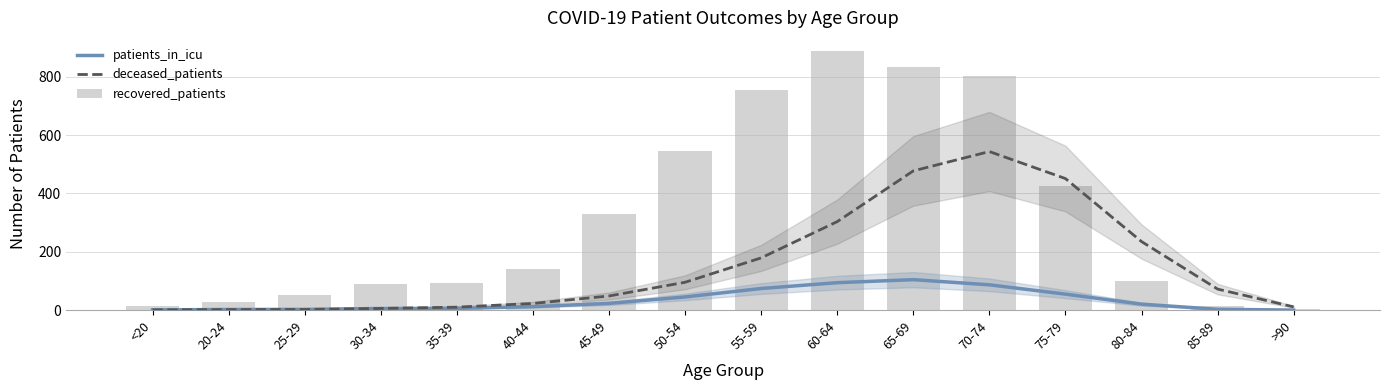

What are all the series names shown in the legend?

patients_in_icu, deceased_patients, recovered_patients